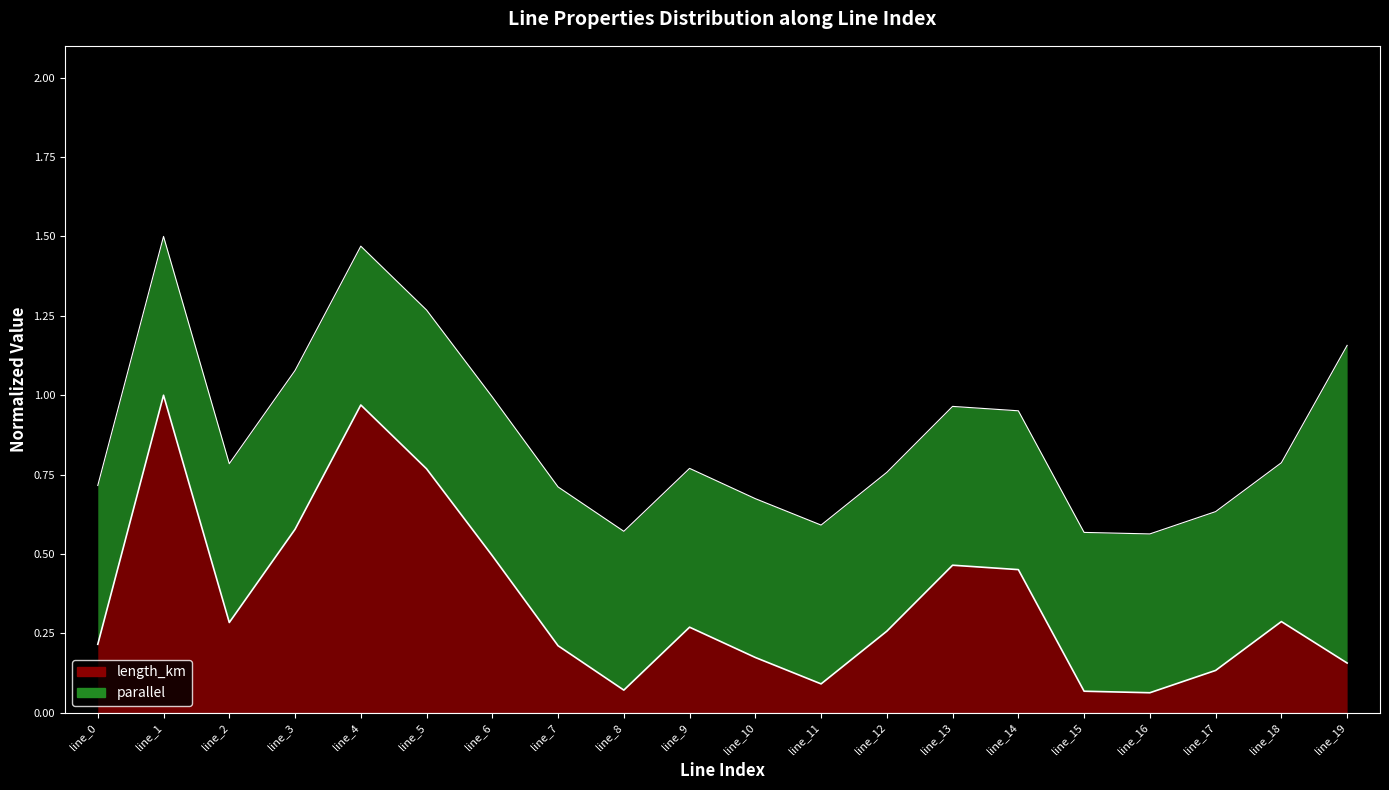

How many interior local valleys (lower than both neighbors) does the data have?

4